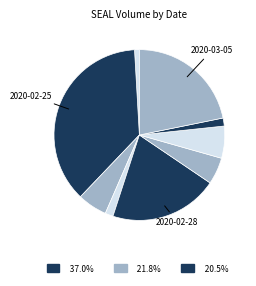

Count the number of slices in the pie.

9